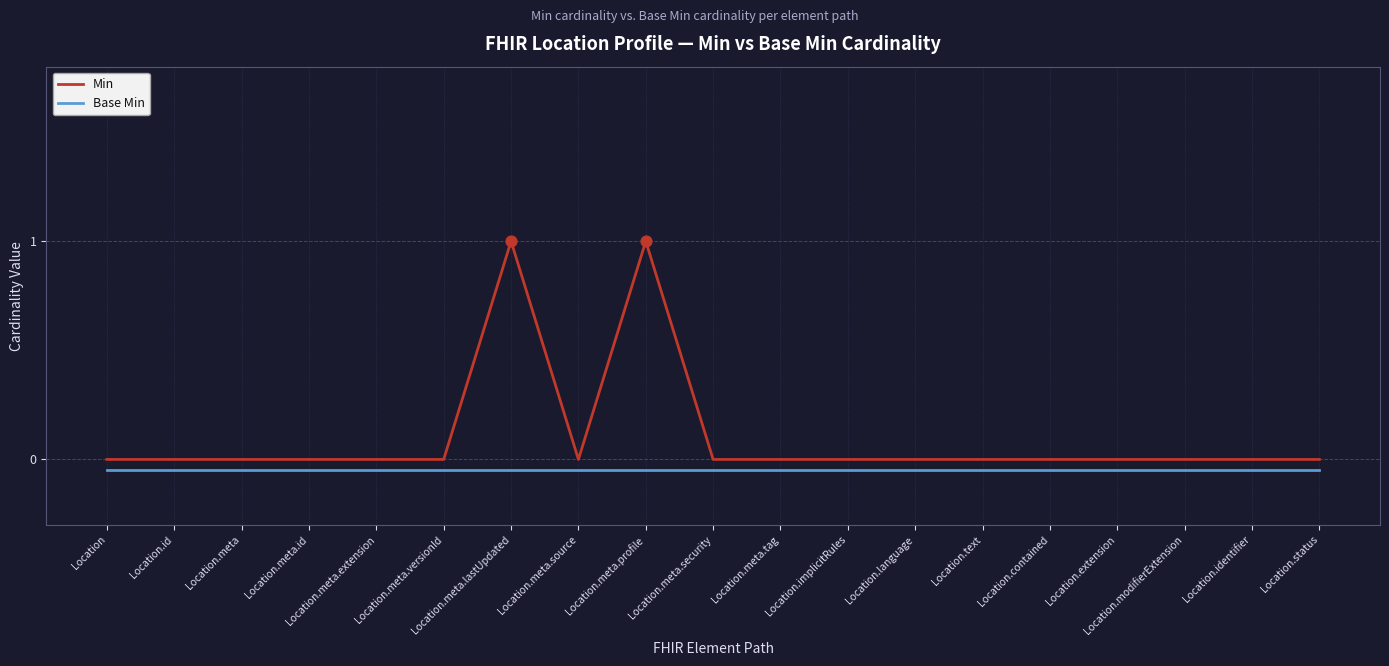

At how many categories does at least one series exceed 0?

2